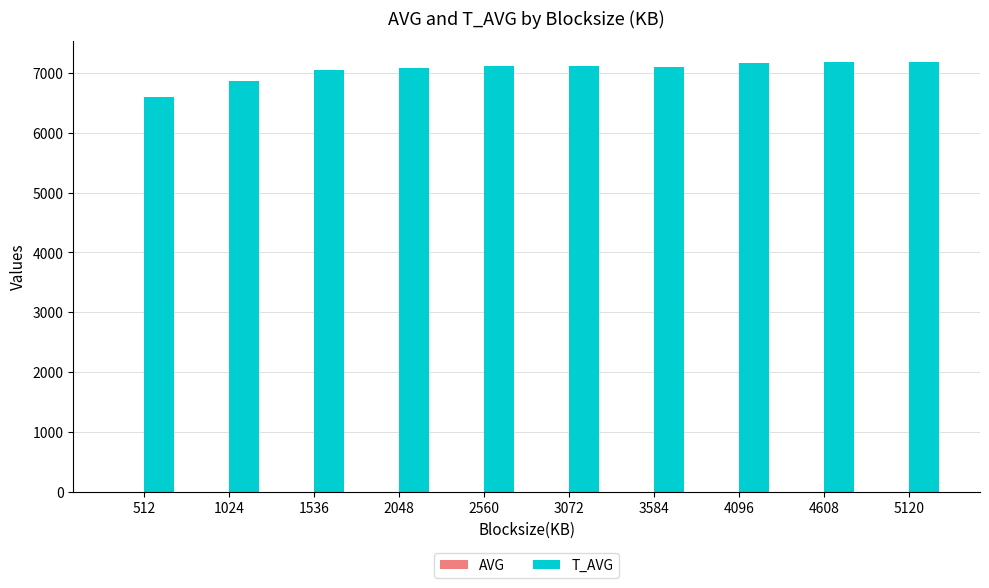

What is the greatest value displayed?

7179.0